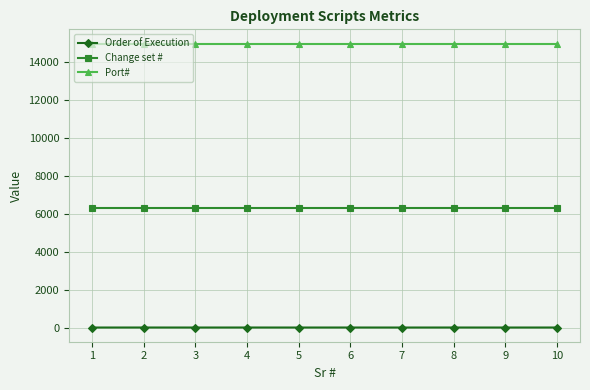

What is the sum of all Change set # values?

63360